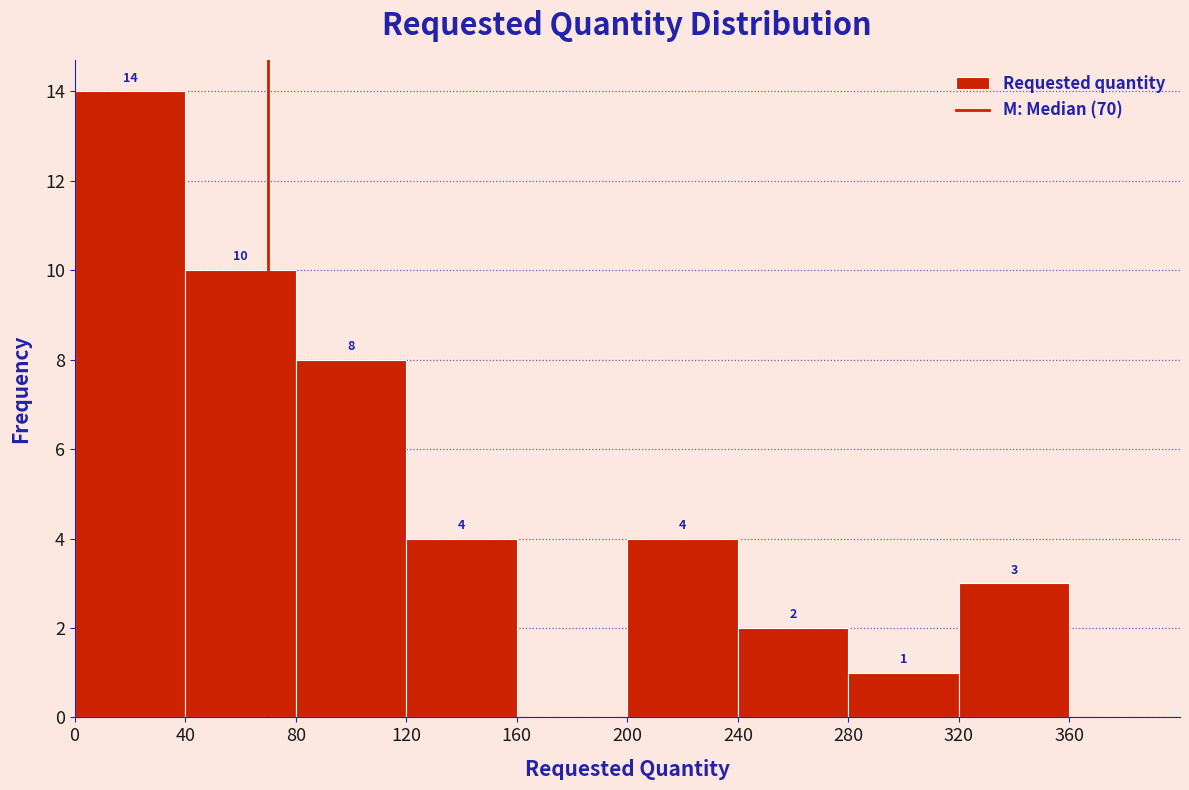

Over which range of the x-axis is the bar tallest?

0 to 40